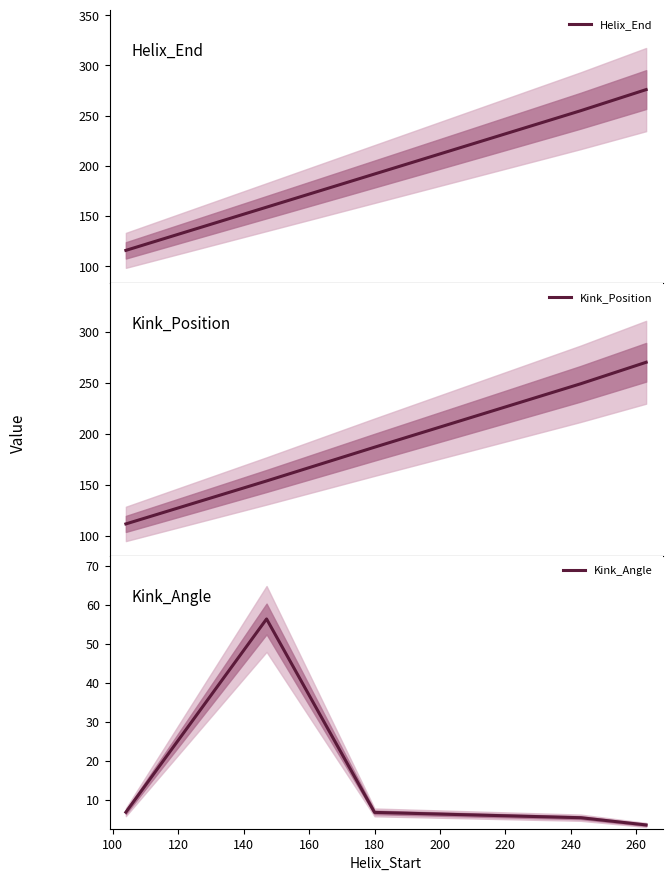

How many values in the Kink_Angle series are below 6?

2